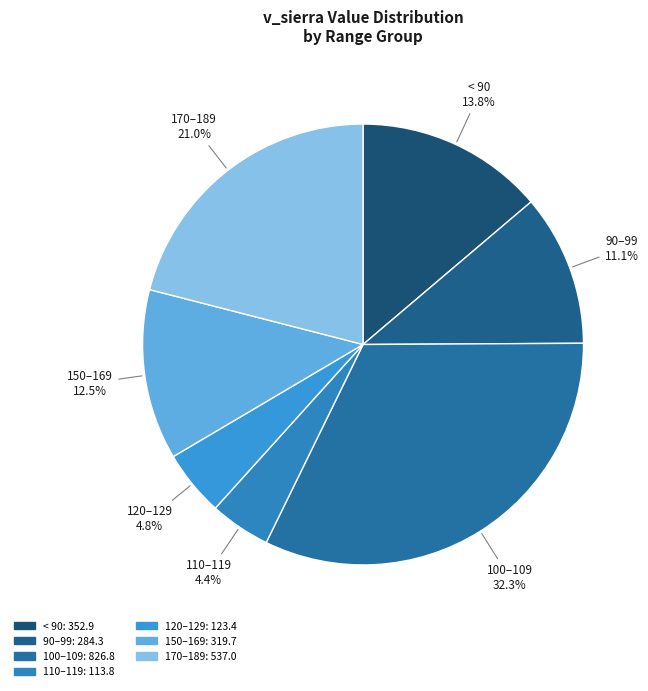

How many segments does this pie chart have?

7